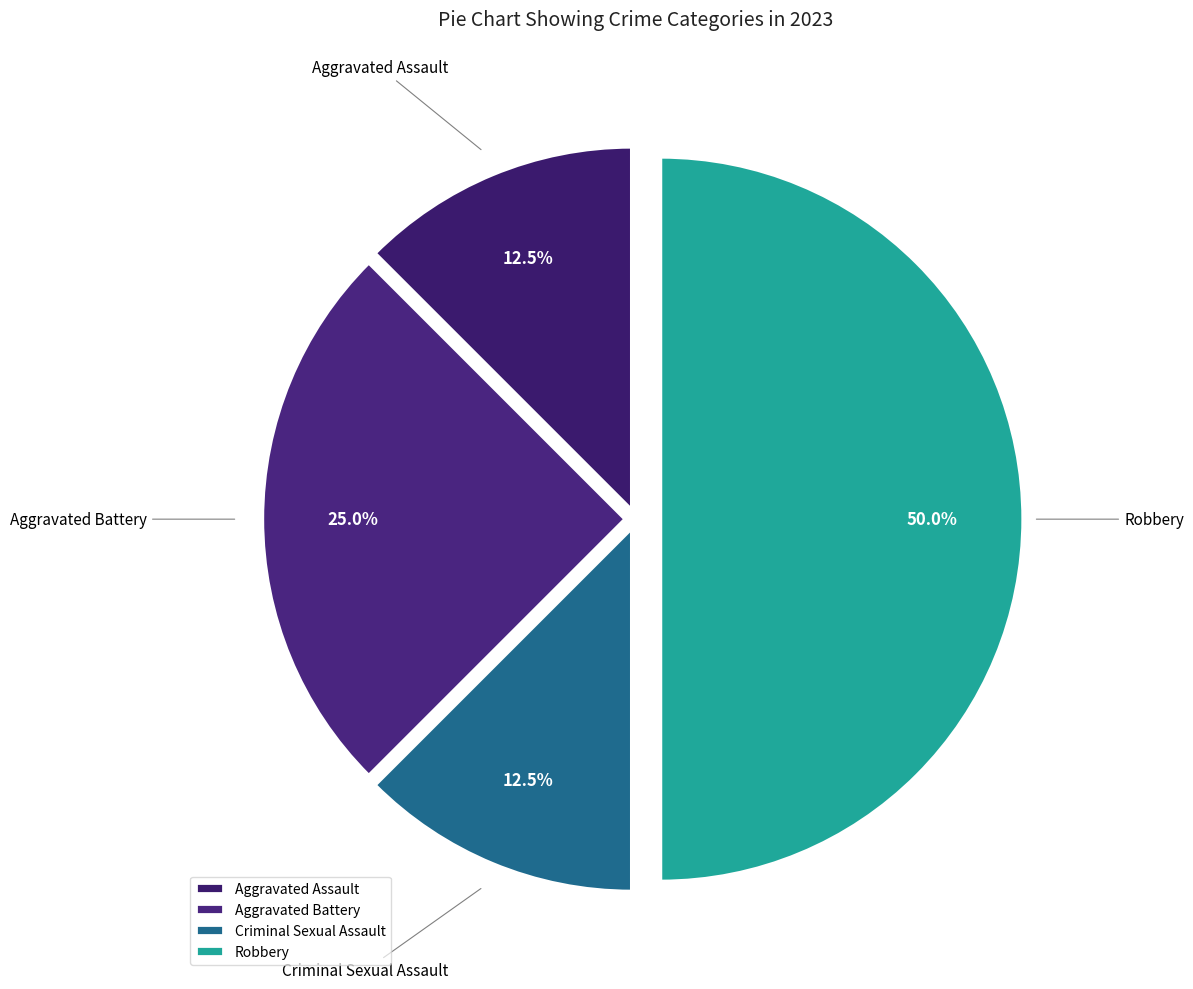

How many segments does this pie chart have?

4